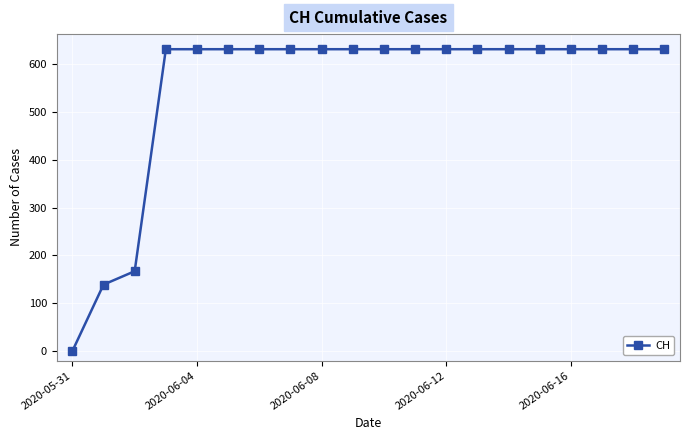

What is the value of the 10th point from the left?

631